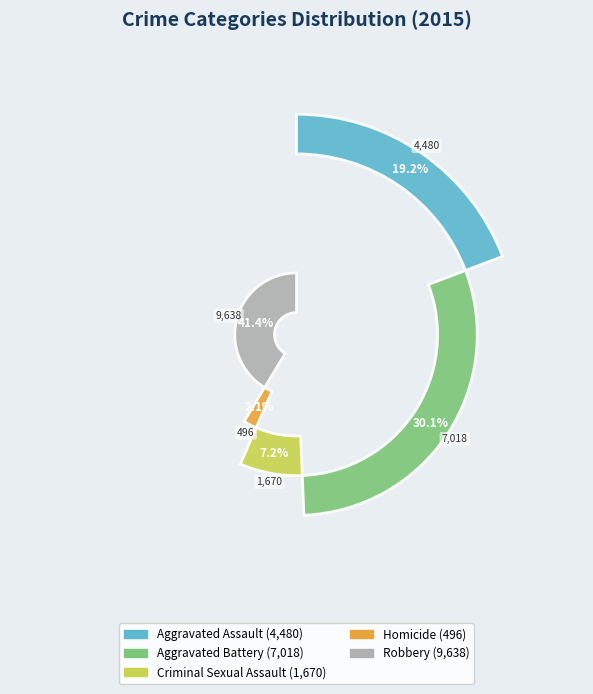

To the nearest percent, what is the combined percentage of Aggravated Battery and Robbery?

71%